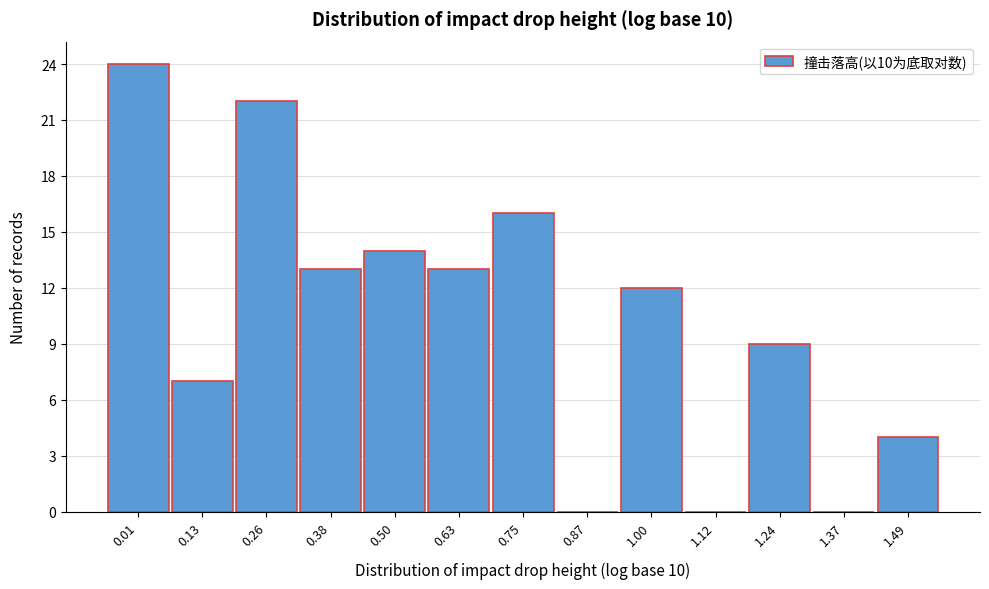

Reading left to right, transcribe this chart: for each bar, give the range it covers on the x-axis and its height. Neither the bar edges nor the heights are printed on the chart, so give them approximately, as read against the axes.

-0.04 to 0.08: 24
0.08 to 0.20: 7
0.20 to 0.32: 22
0.32 to 0.44: 13
0.44 to 0.56: 14
0.56 to 0.68: 13
0.68 to 0.82: 16
0.82 to 0.94: 0
0.94 to 1.06: 12
1.06 to 1.18: 0
1.18 to 1.30: 9
1.30 to 1.42: 0
1.42 to 1.56: 4